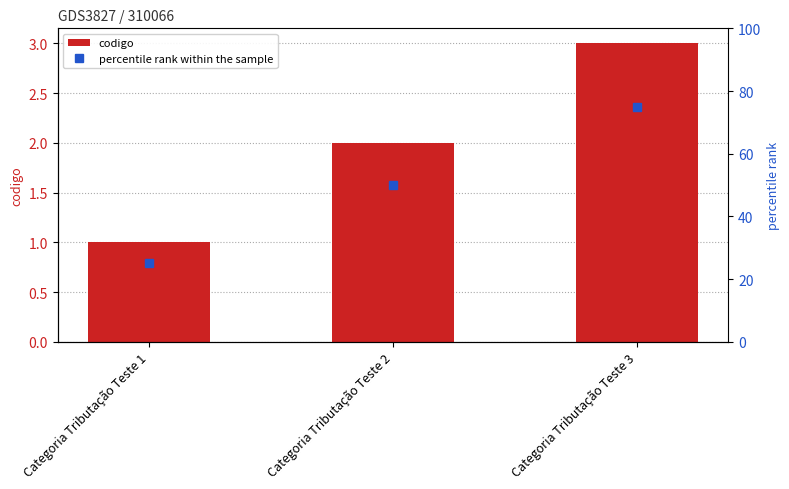

Which series has the largest range (max minus min)?

percentile rank within the sample